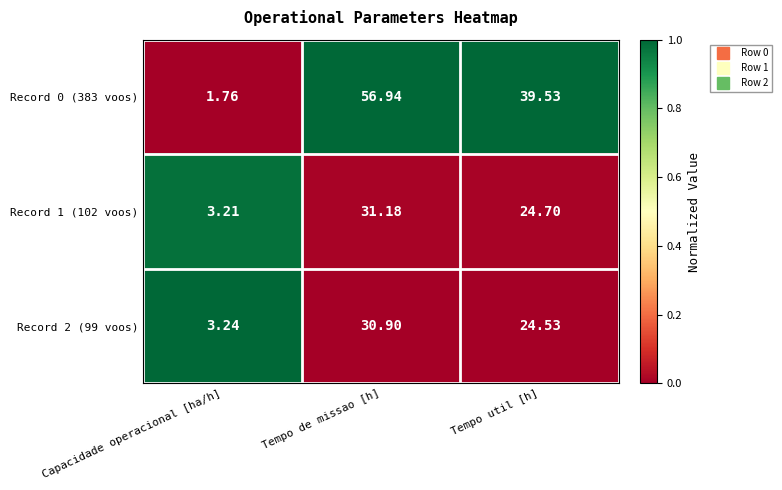

Count the number of categories in the chart.

3